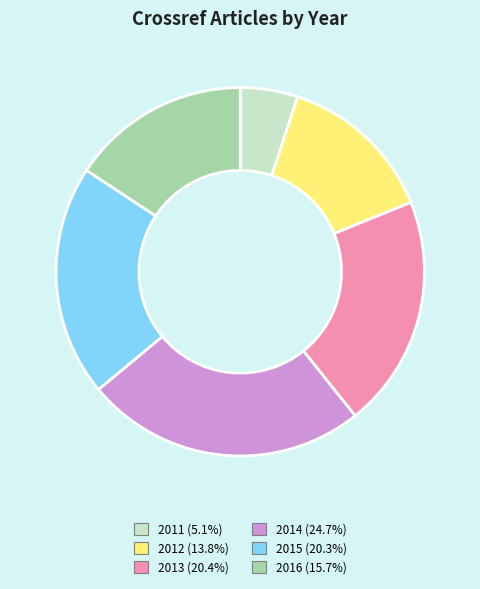

The 2012 slice represents 25% of the pie. True or false?

False